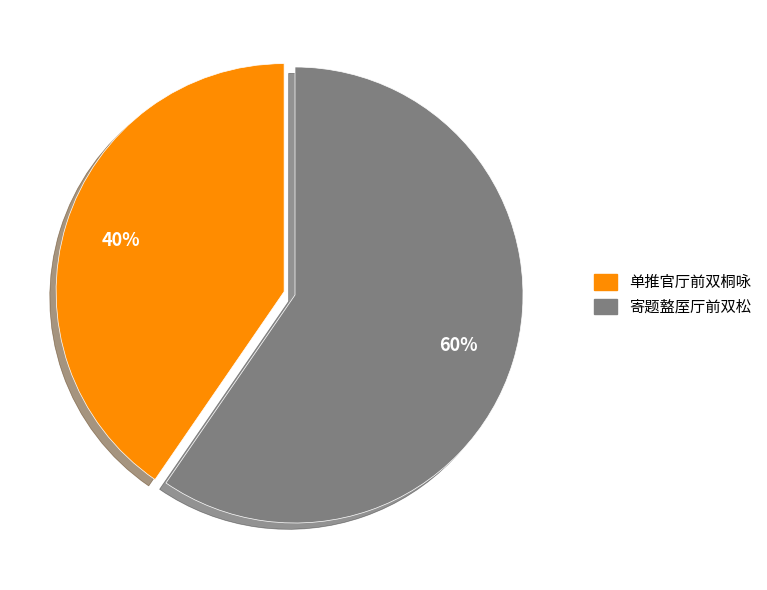

Between 寄题盩厔厅前双松 and 单推官厅前双桐咏, which is larger?

寄题盩厔厅前双松